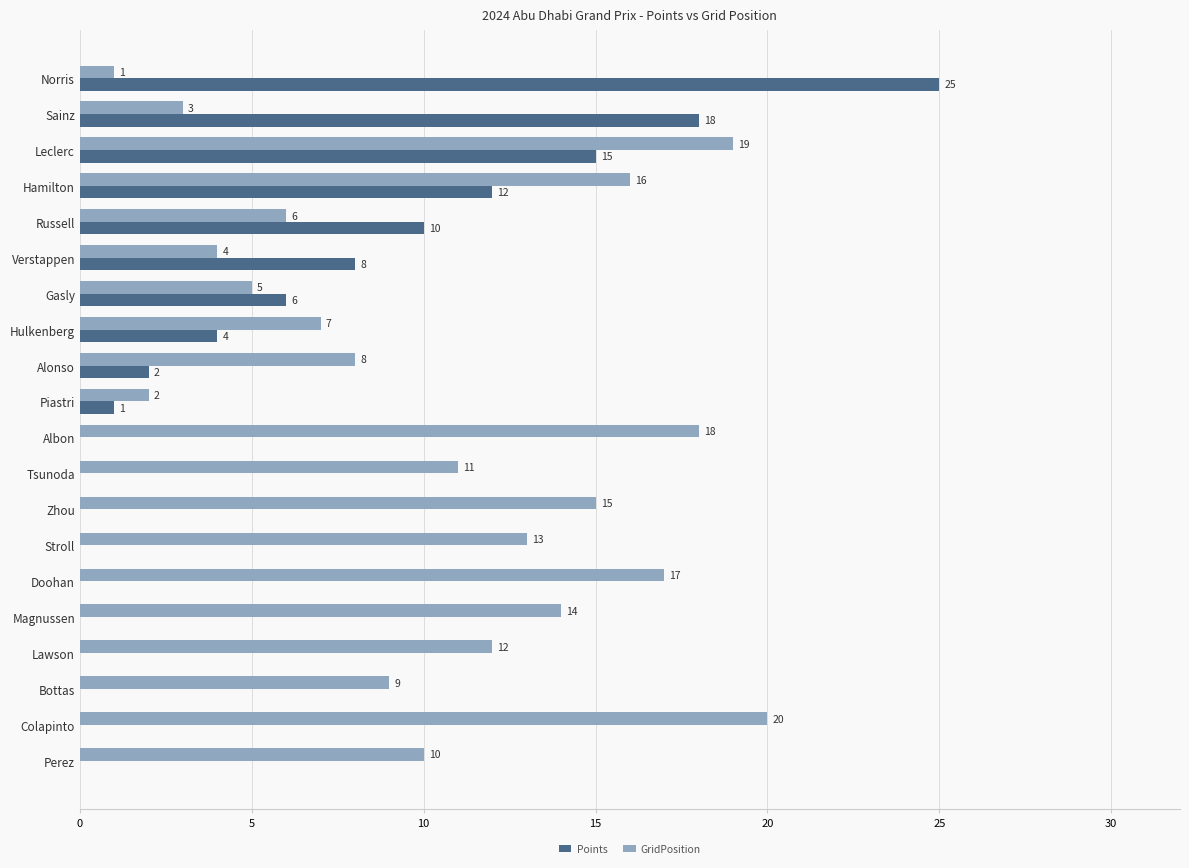

What is the maximum value shown in the chart?

25